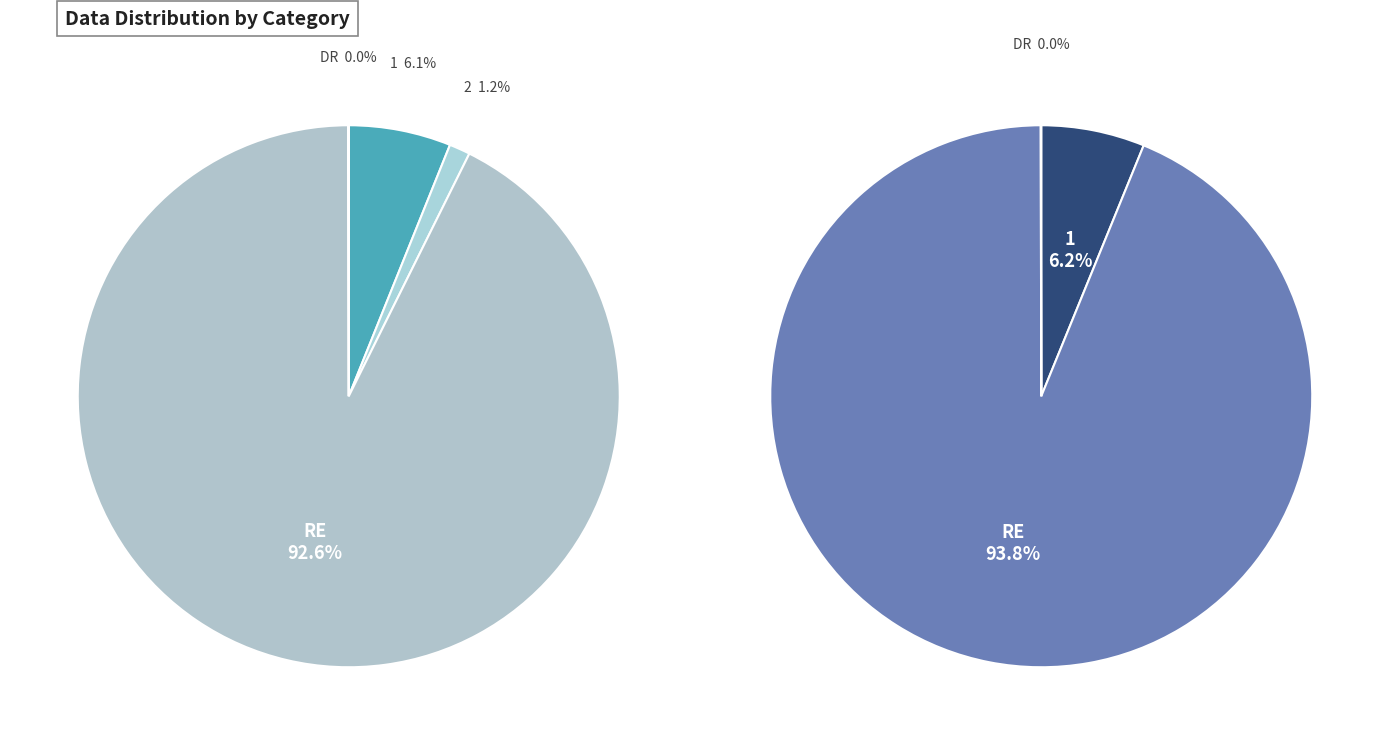

Which slice is the smallest?

DR